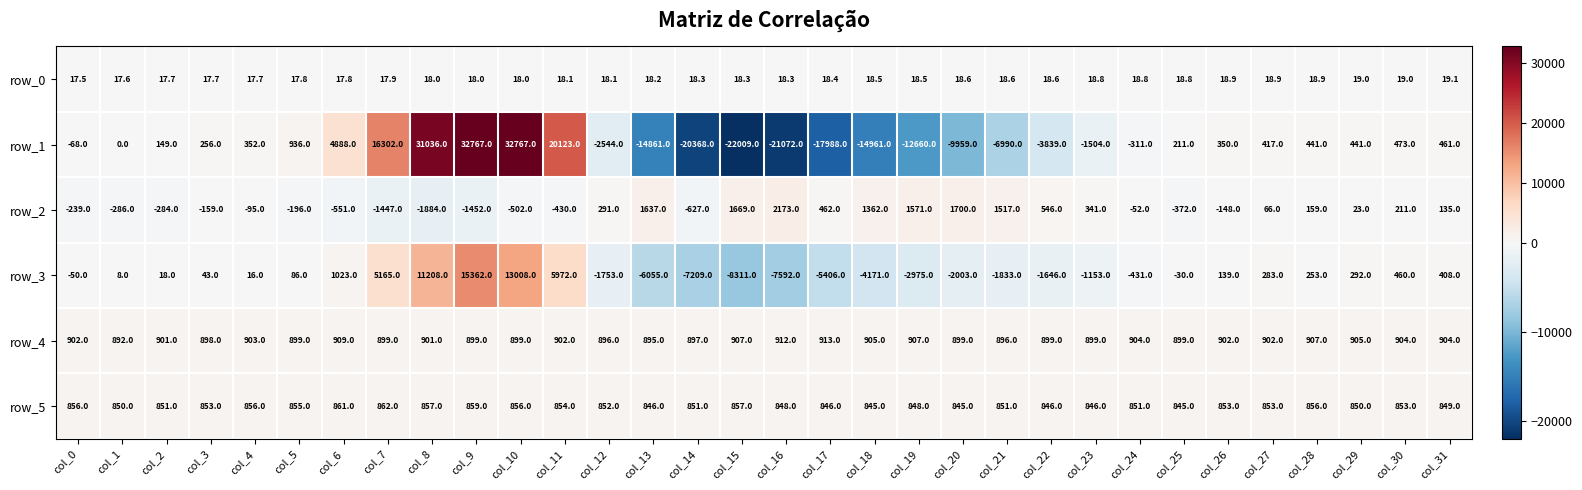

List the series in order of their peak value, highest first.

row_1, row_3, row_2, row_4, row_5, row_0